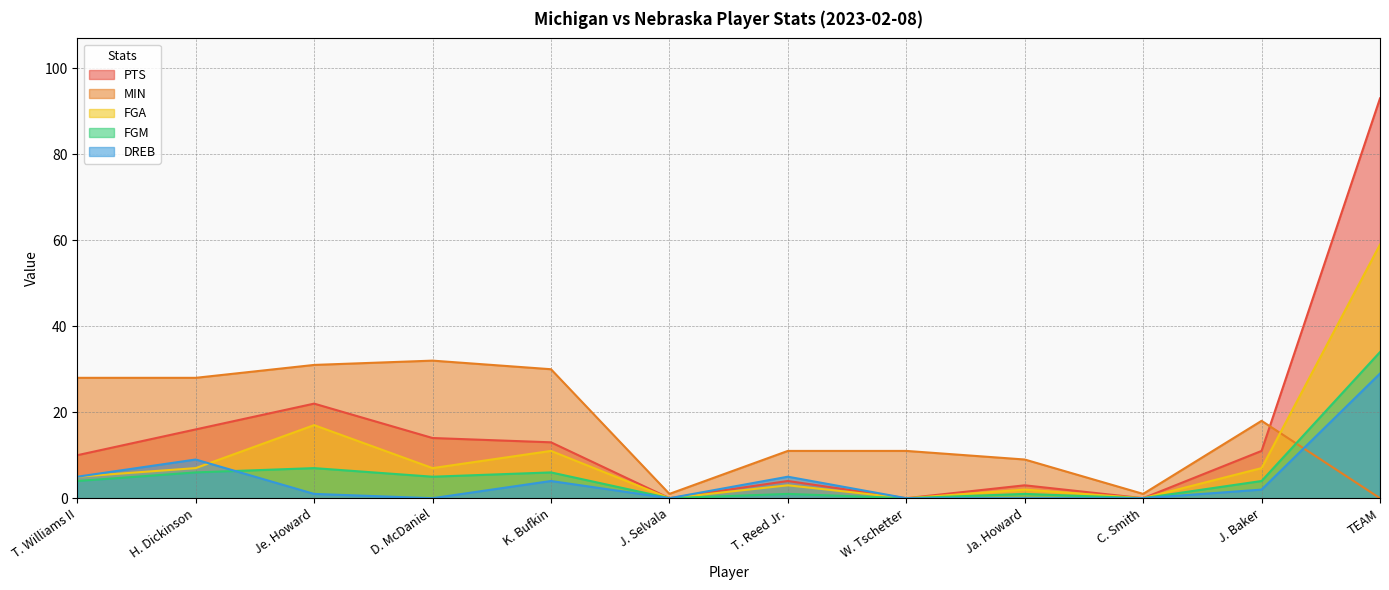

Count the number of categories in the chart.

12